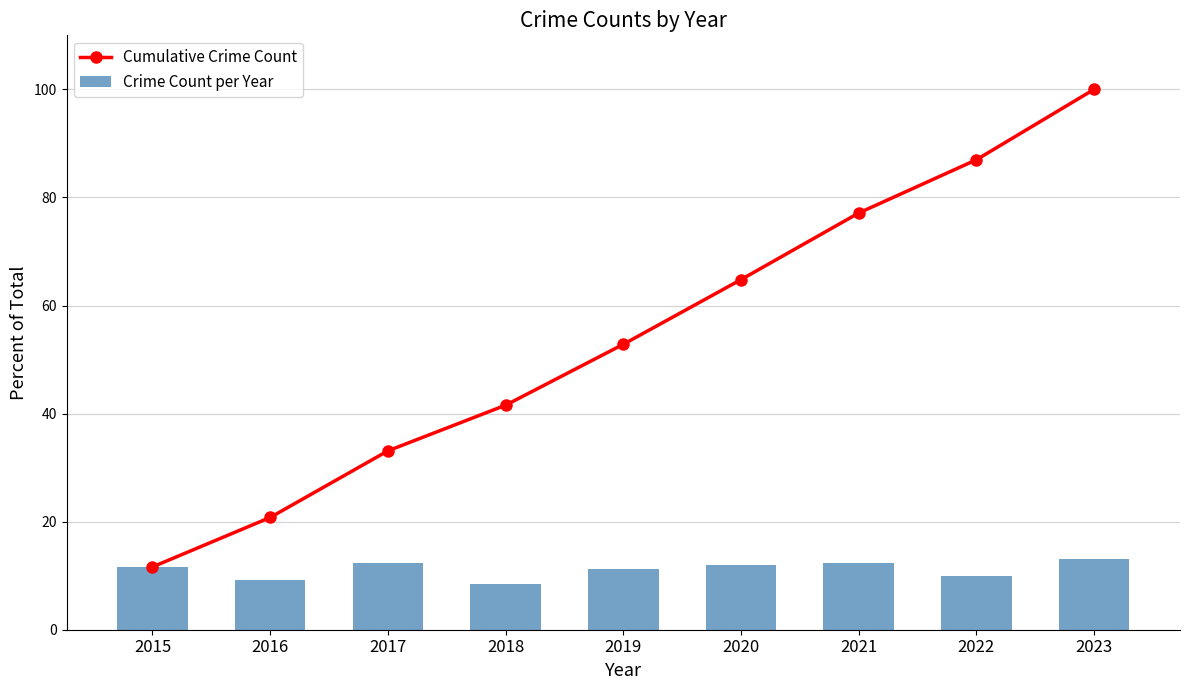

The value of Cumulative Crime Count at 2019 is 28.6. True or false?

False